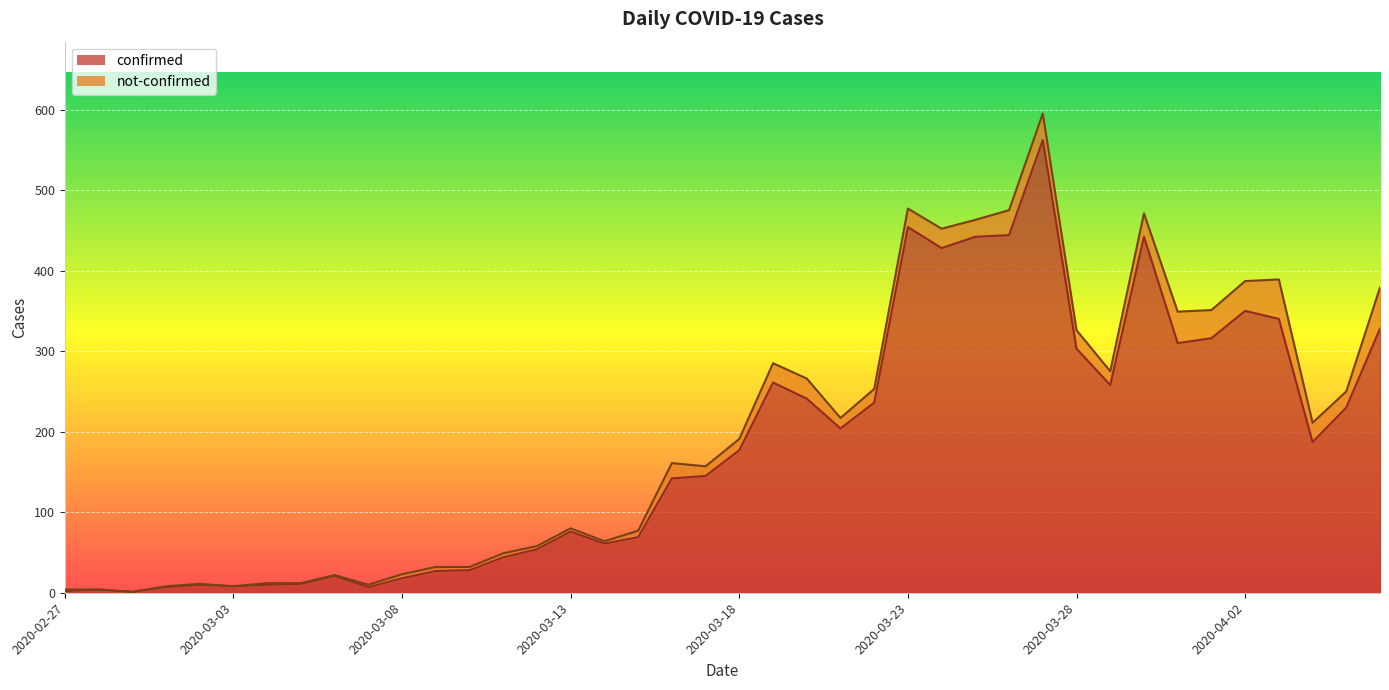

What is the label of the 20th point from the left?

2020-03-17